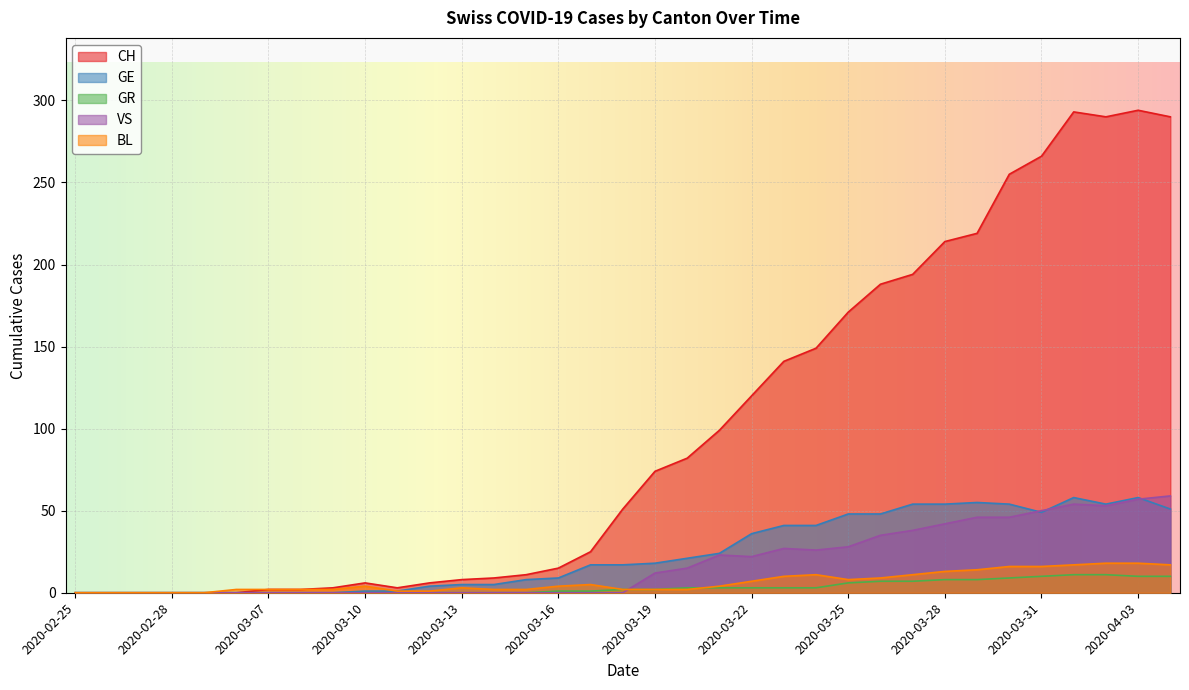

True or false: VS and GE cross at least once.

True